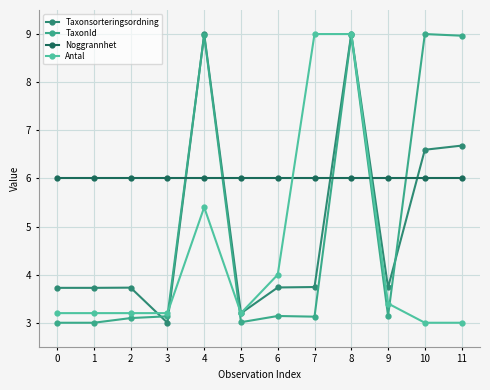

What are all the series names shown in the legend?

Taxonsorteringsordning, TaxonId, Noggrannhet, Antal